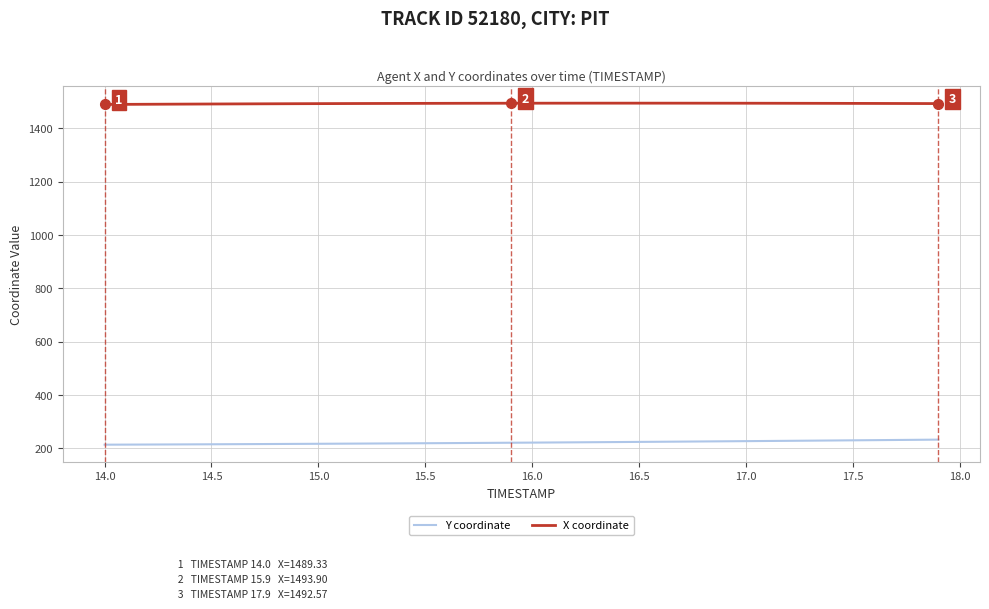

True or false: X coordinate and Y coordinate cross at least once.

False